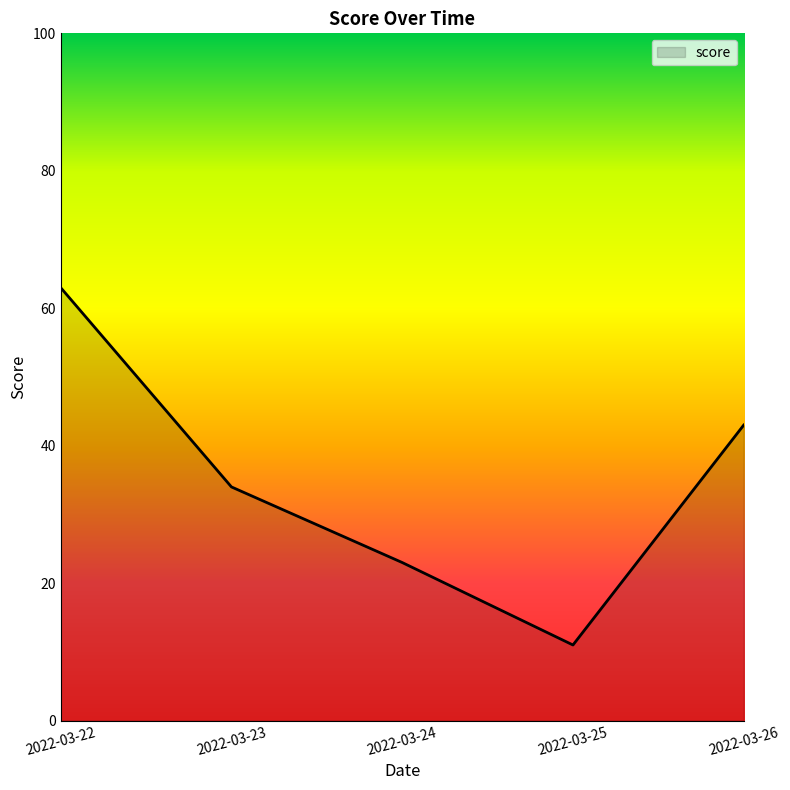

How many values are below 34?

2